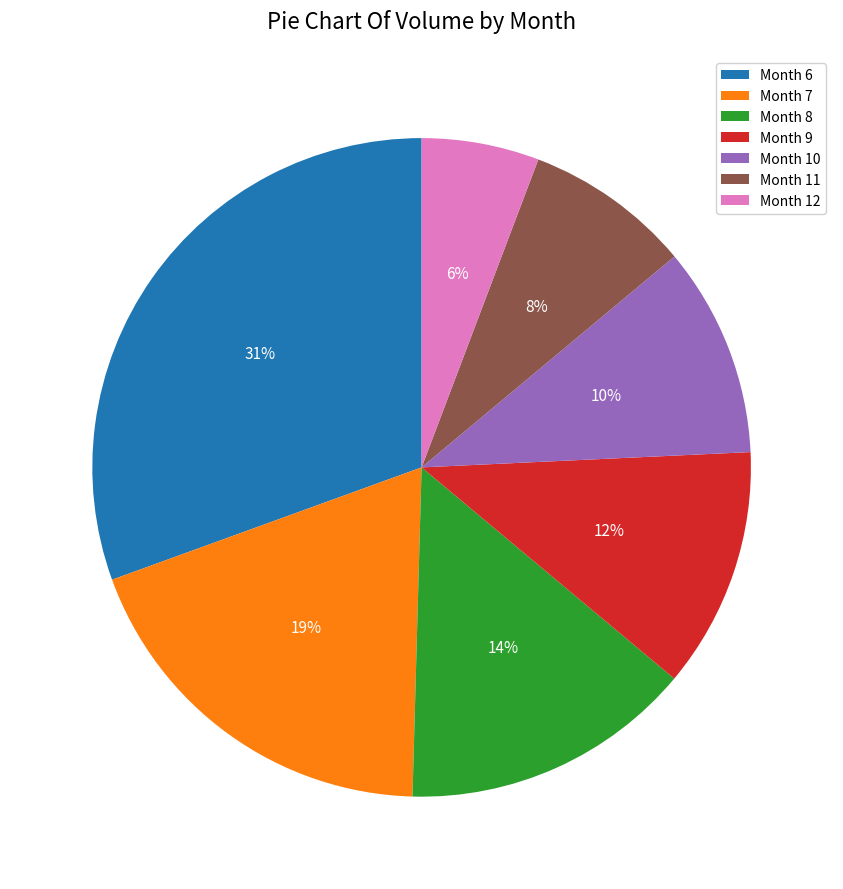

Which slice is the largest?

Month 6